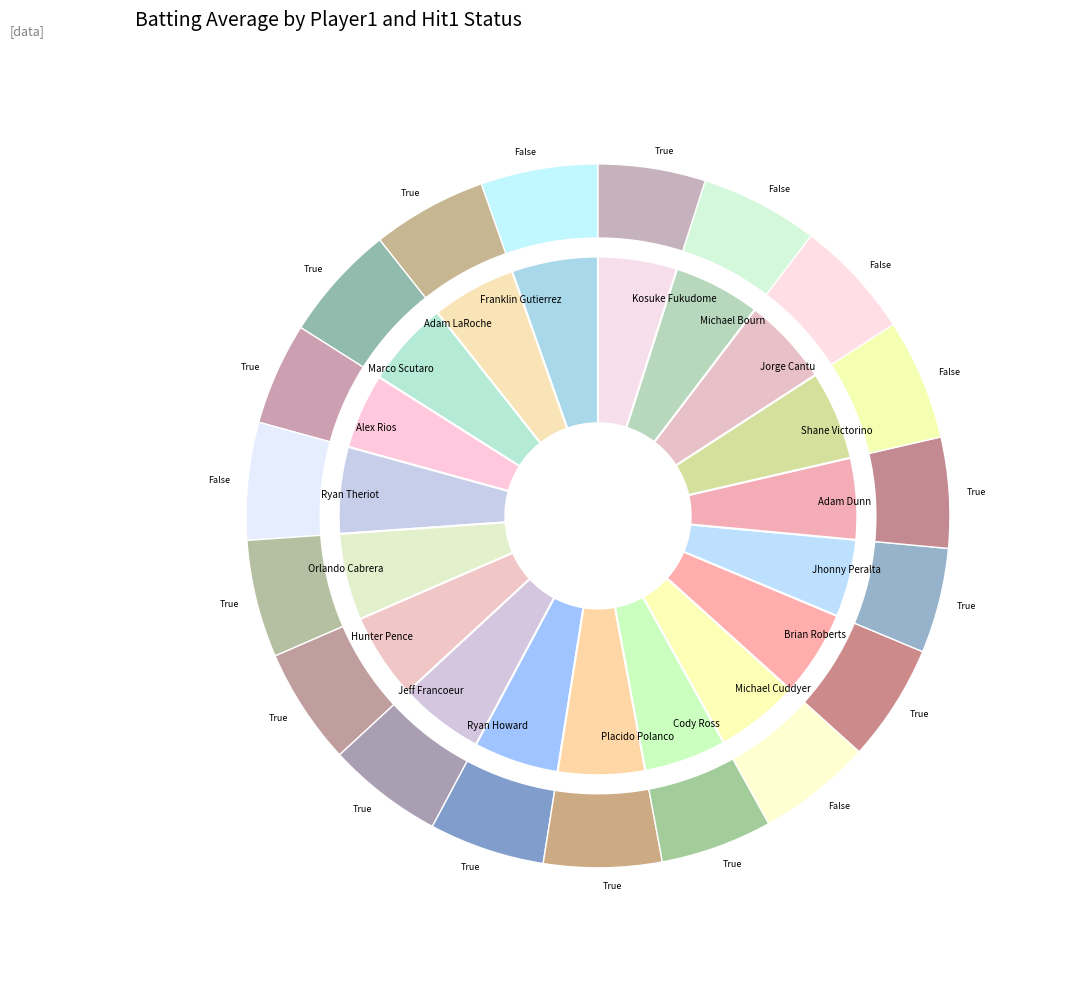

Which has a higher value, Franklin Gutierrez or Shane Victorino?

Shane Victorino